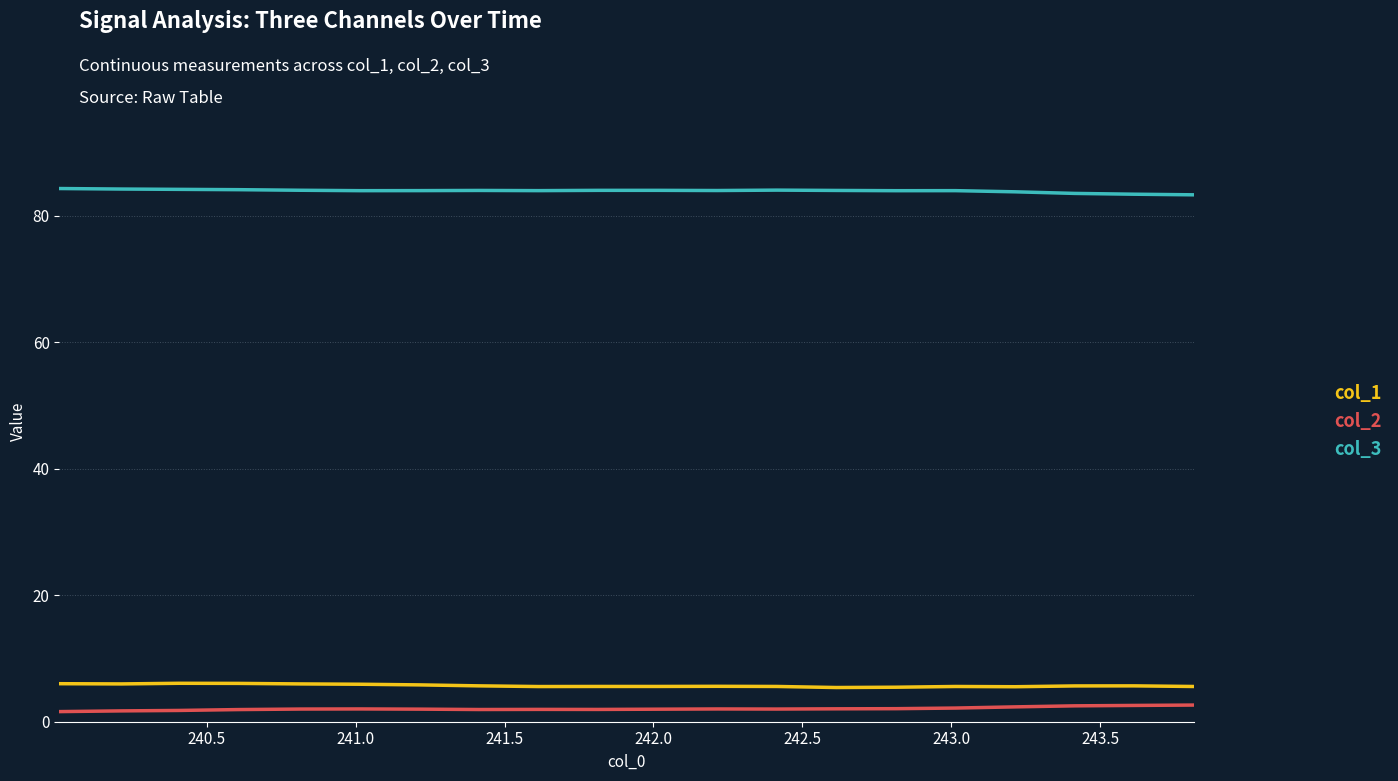

What is the lowest value of the col_3 series?

83.3